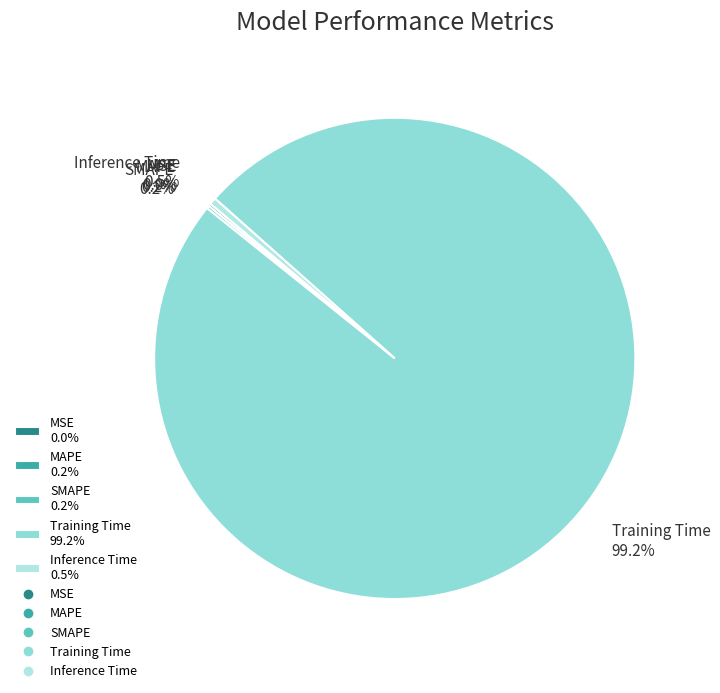

Does any single category account for the majority?

Yes